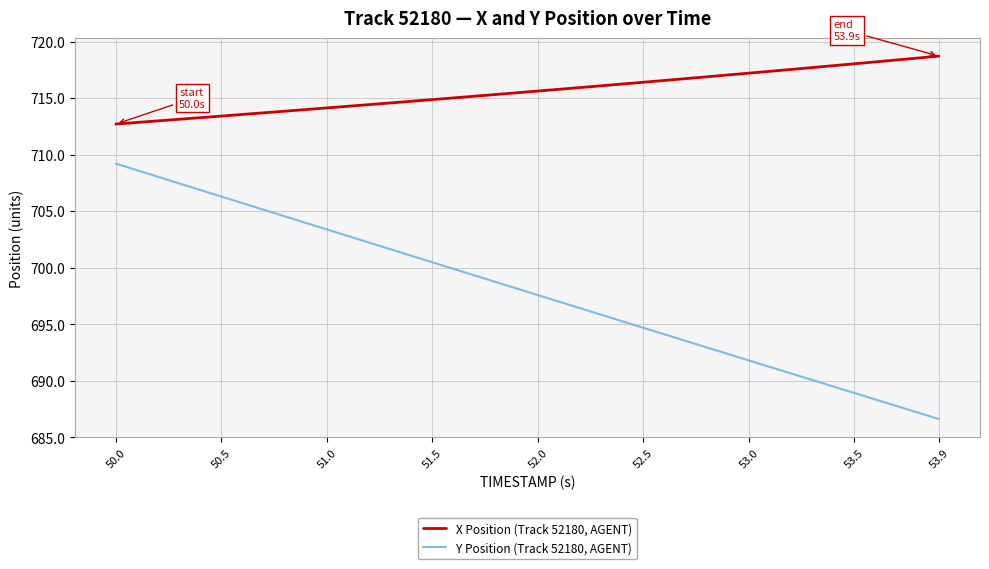

What is the maximum value for X Position (Track 52180, AGENT)?

718.7